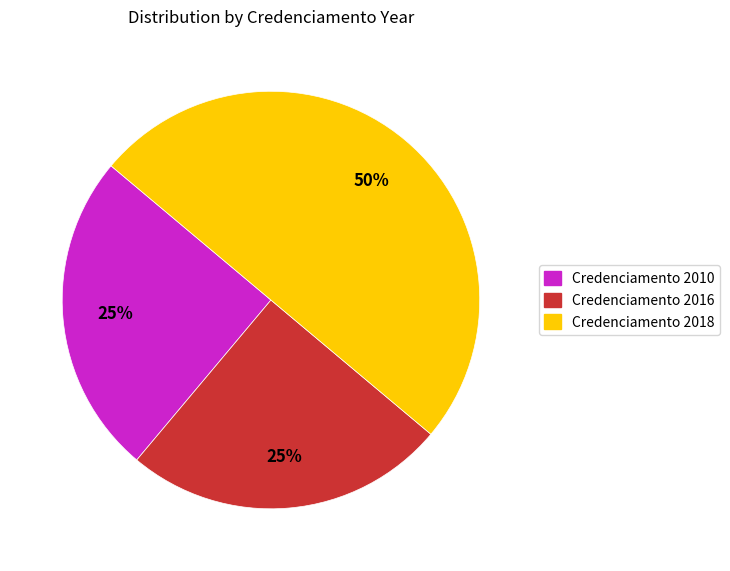

To the nearest percent, what is the average slice percentage?

33%